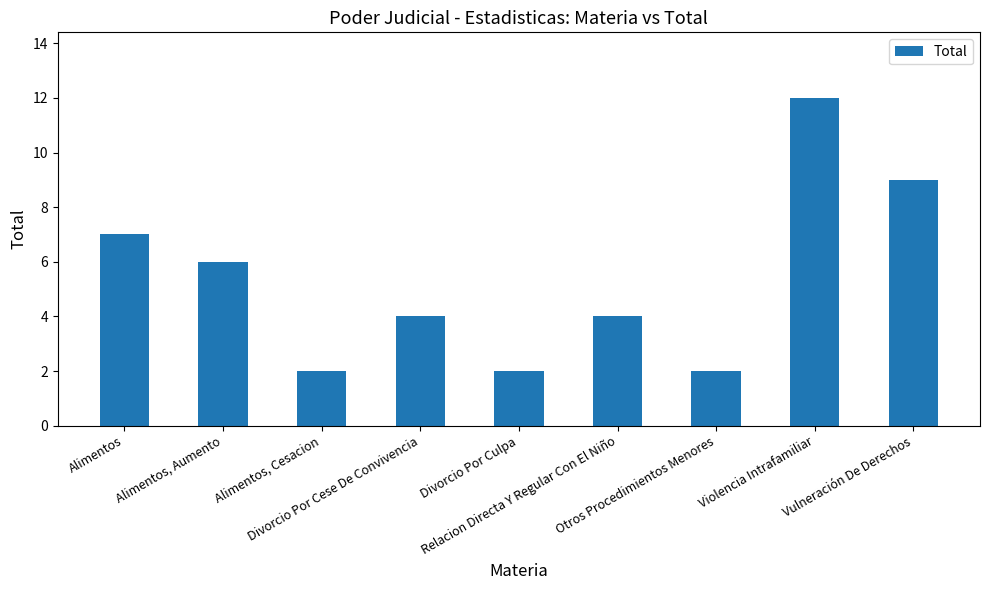

How many bars are there in total?

9